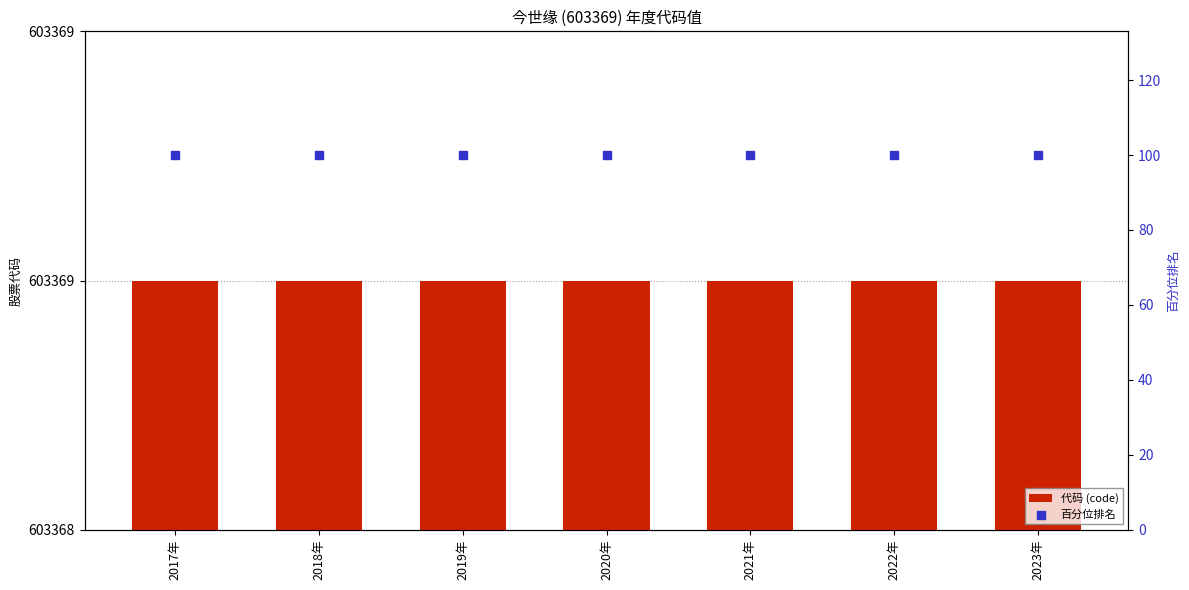

Which series reaches the minimum Y coordinate?

百分位排名